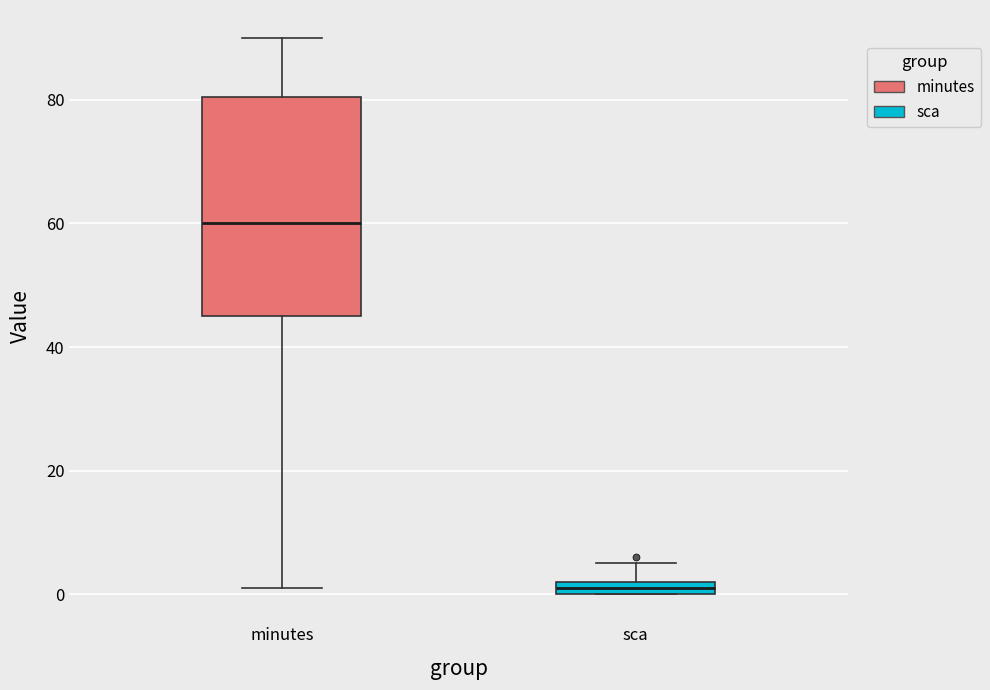

Where is the lower edge of the box for minutes on the y-axis? The values are not printed on the chart, so give them approximately, as read against the axis.

46